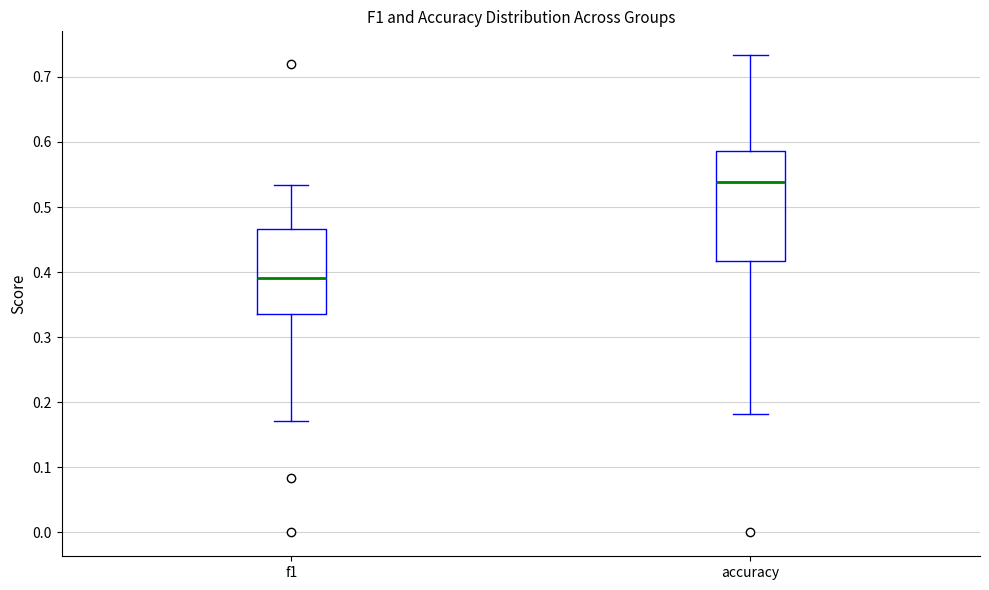

Reading left to right, transcribe this box plot: for each box, give where its median line is, the range the box spans, and where its two whiskers end, as read against the y-axis. The values are not printed on the chart, so give them approximately, as read against the axis.

f1: median 0.39, box 0.34 to 0.47, whiskers 0.17 to 0.53
accuracy: median 0.54, box 0.42 to 0.59, whiskers 0.18 to 0.73